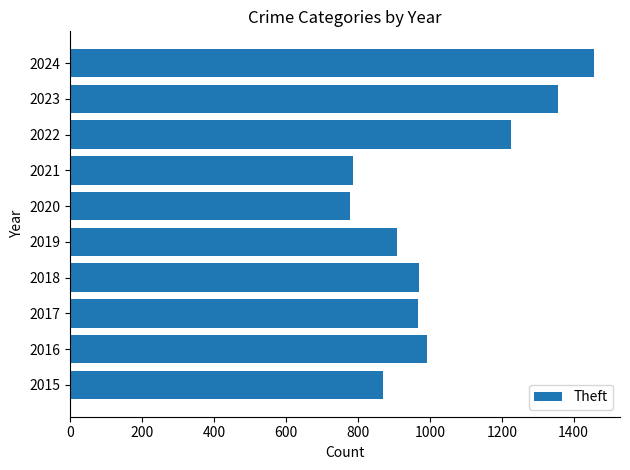

What is the ratio of the value at 2020 to the value at 2023?

0.6